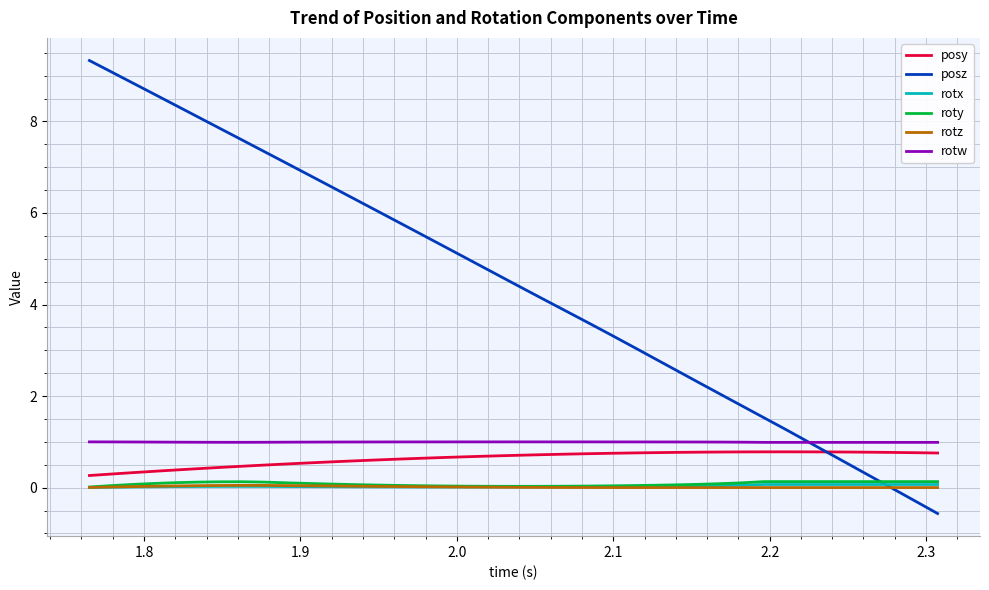

What is the lowest value of the posz series?

-0.6